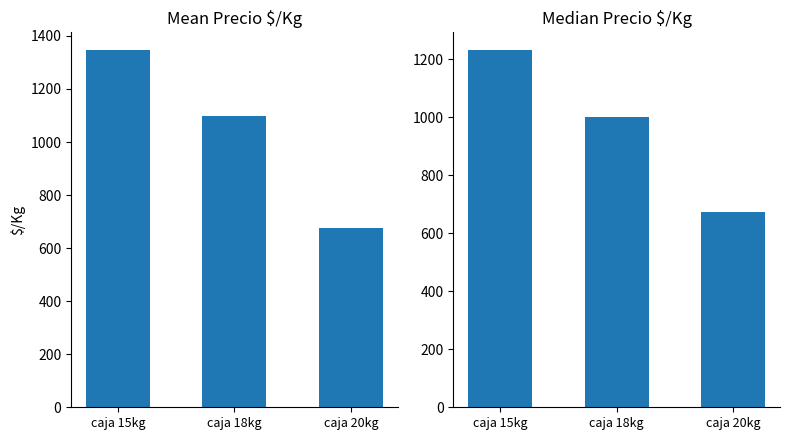

What position from the right is caja 20kg?

1